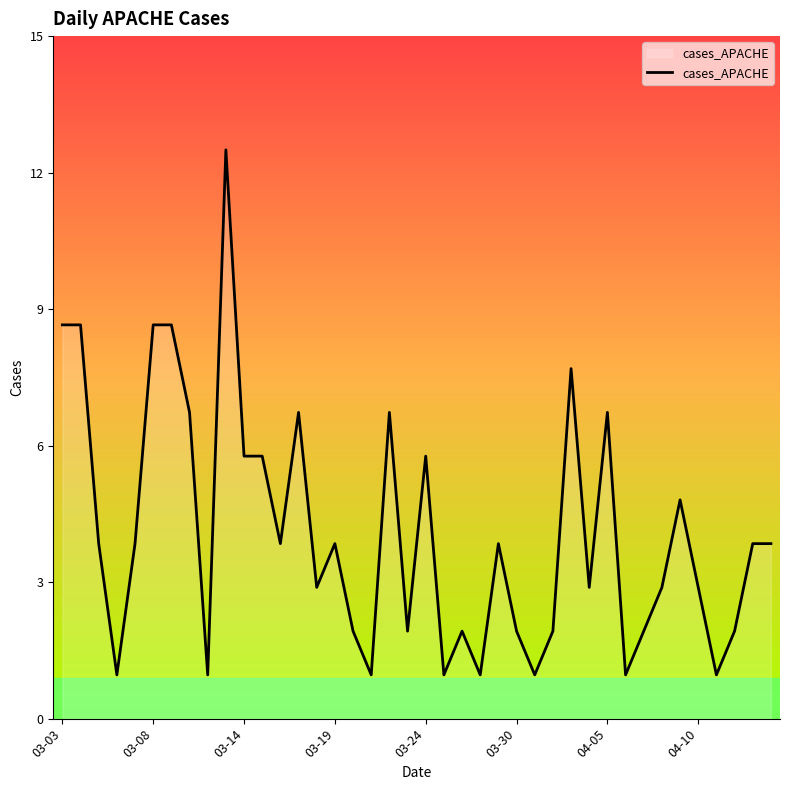

Is this an area chart (filled region under the line)?

Yes